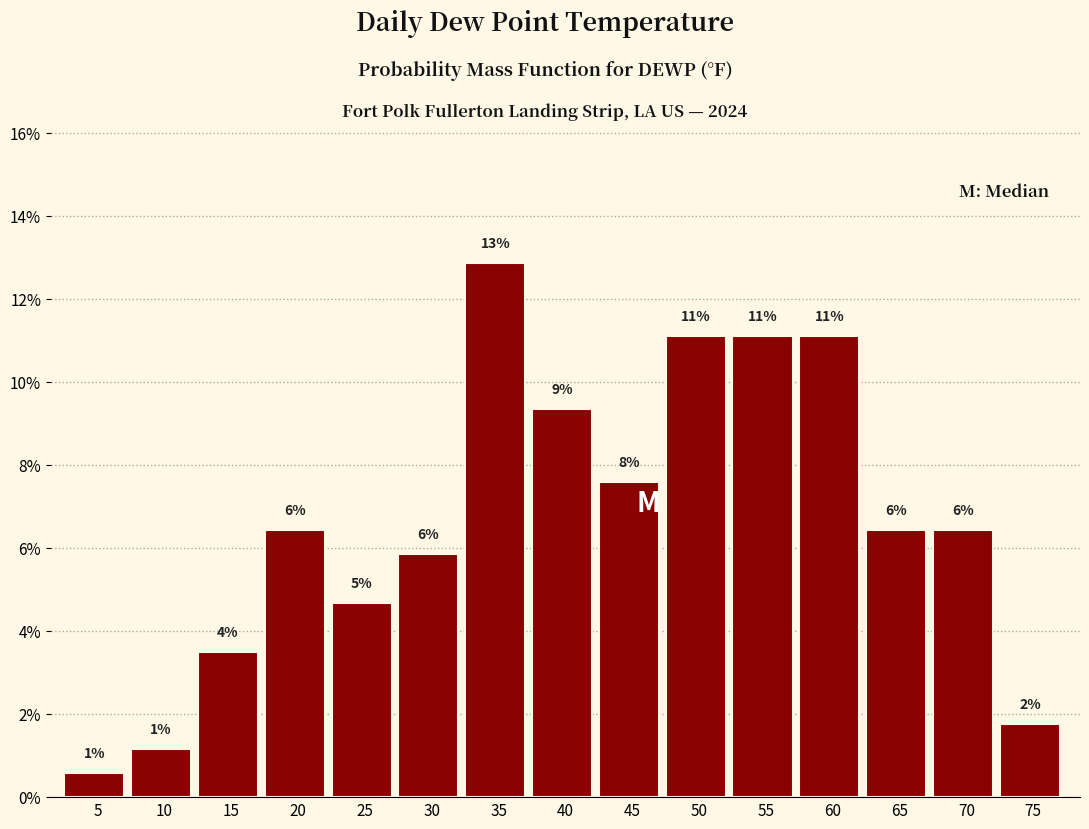

Does the chart contain any negative values?

No